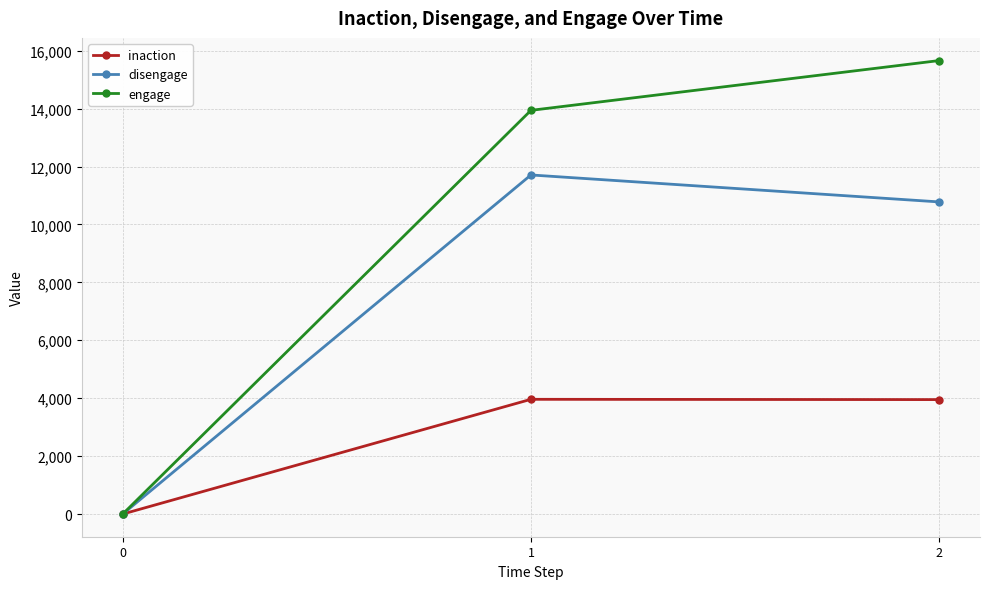

Rank the series at 1 from lowest to highest value.

inaction, disengage, engage